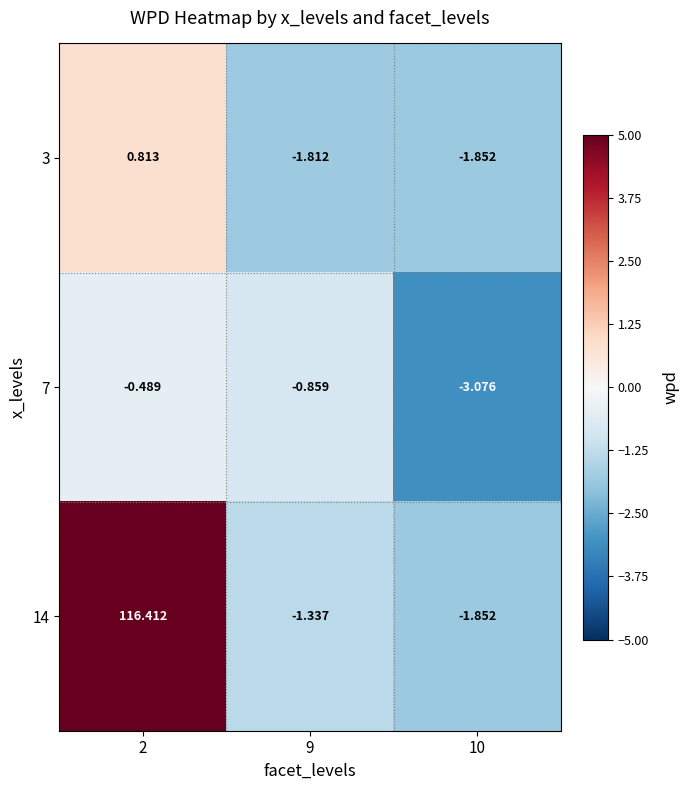

At which category is the sum across all series the highest?

2